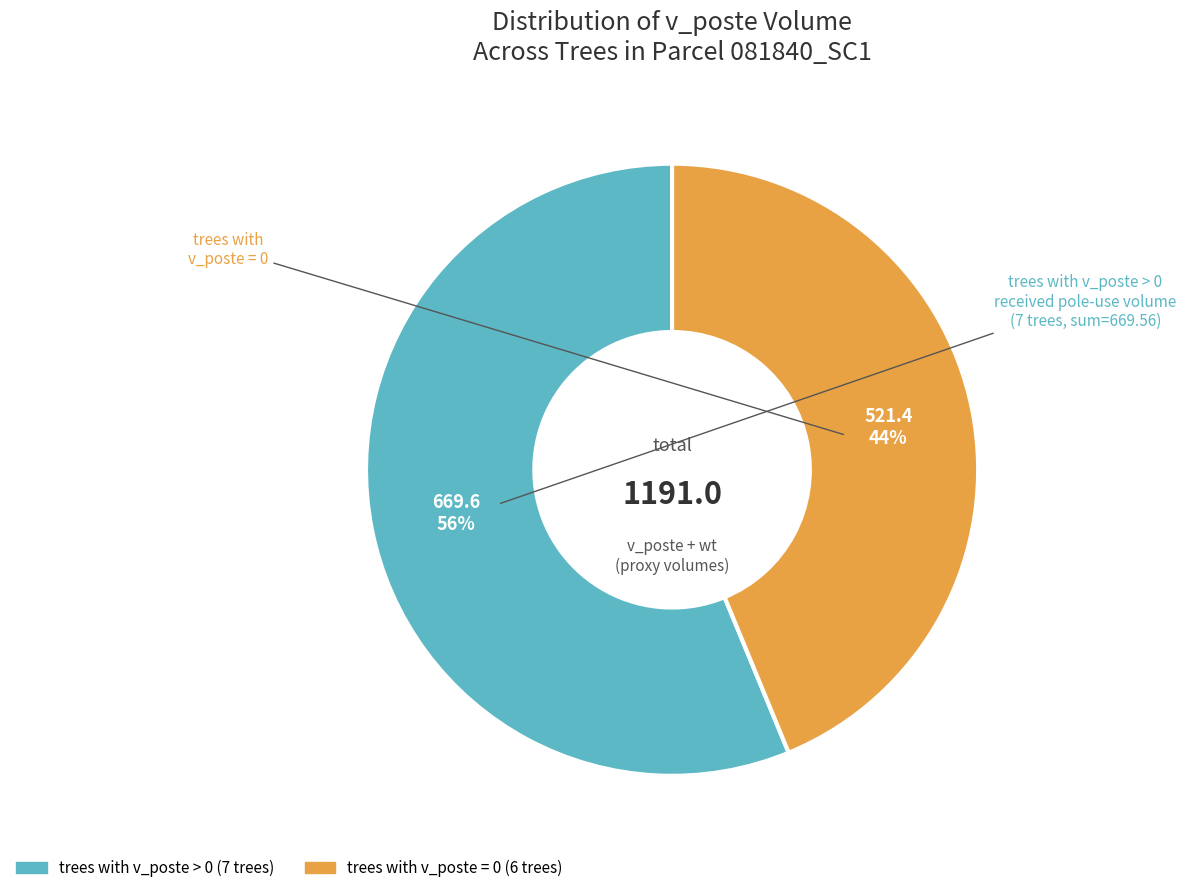

Count the number of slices in the pie.

2